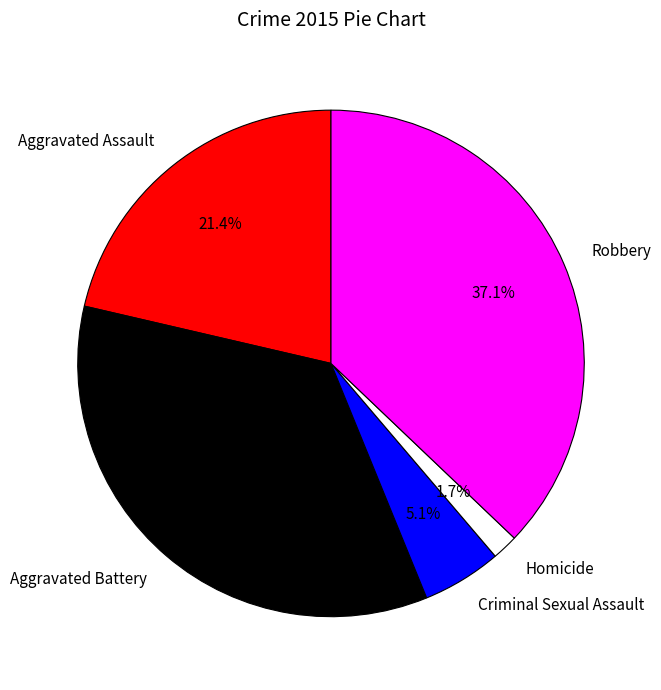

Is Robbery the majority of the pie?

No